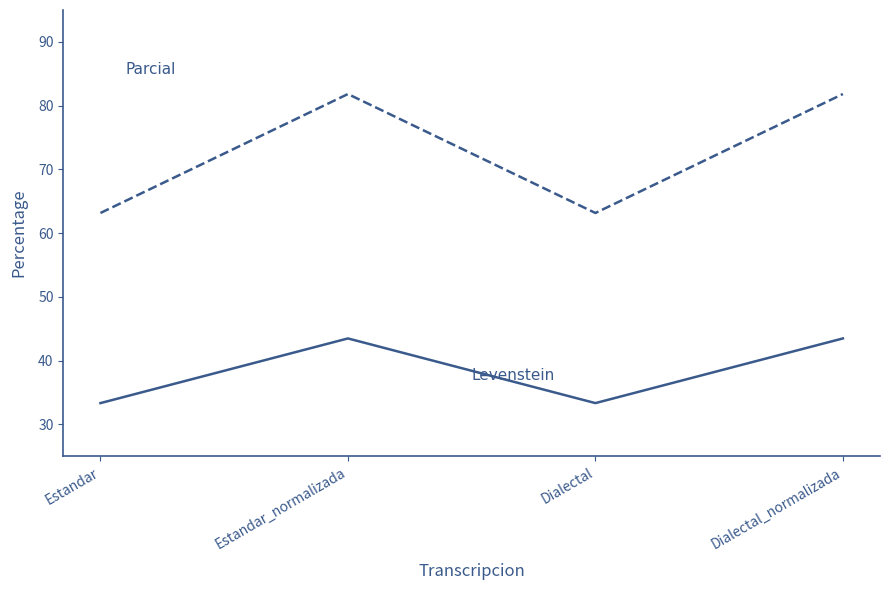

Reading right to left, what are all the values shown in this chart?

Levenstein: 43.5	33.3	43.5	33.3
Parcial: 81.8	63.2	81.8	63.2